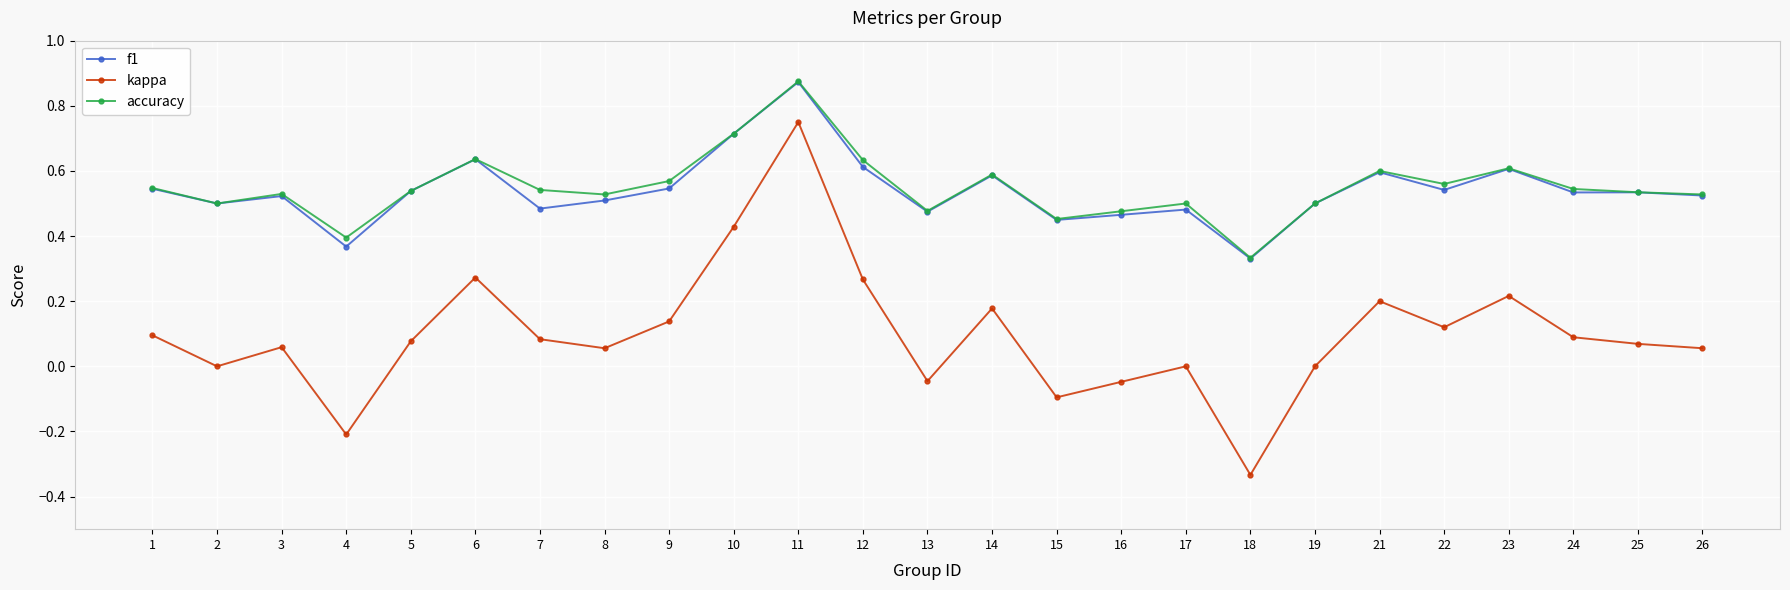

How many lines are shown in the chart?

3